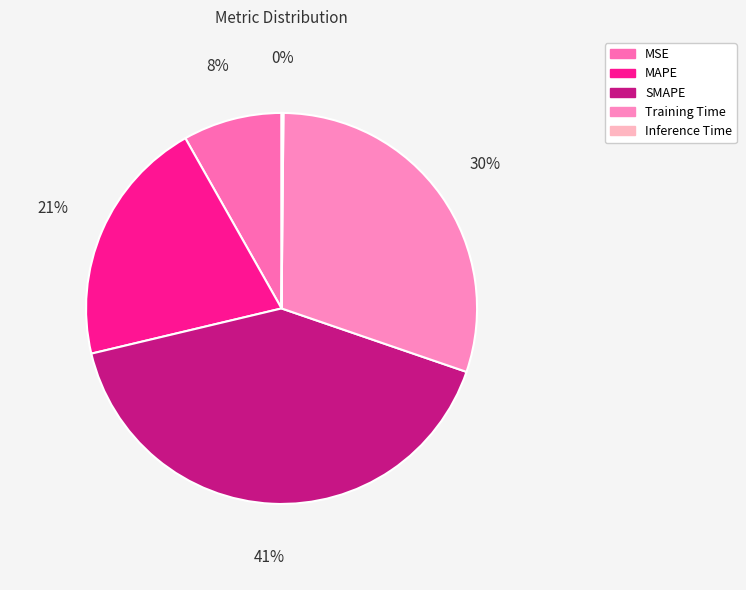

What percentage is the SMAPE slice, to the nearest percent?

41%